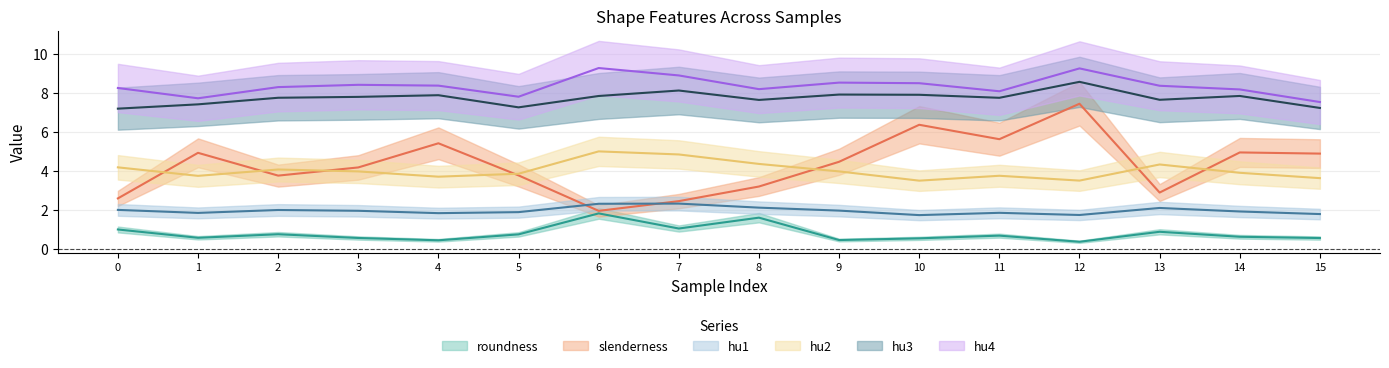

What is the average value of the hu3 series?

7.8